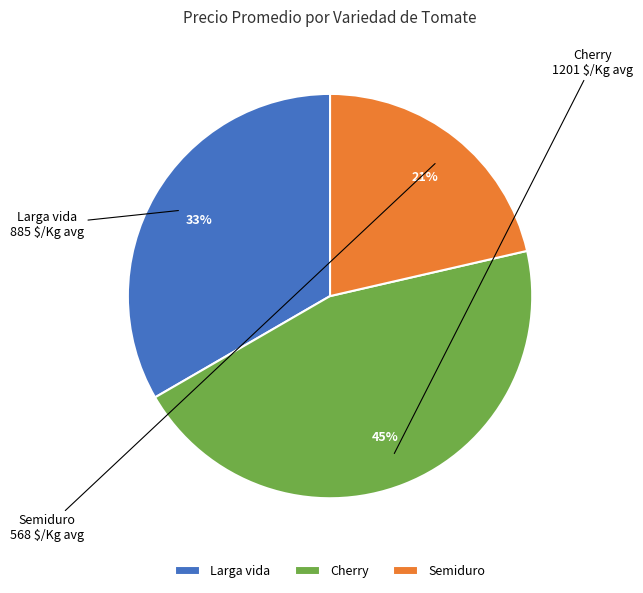

Do Cherry and Larga vida together represent more than half of the pie?

Yes